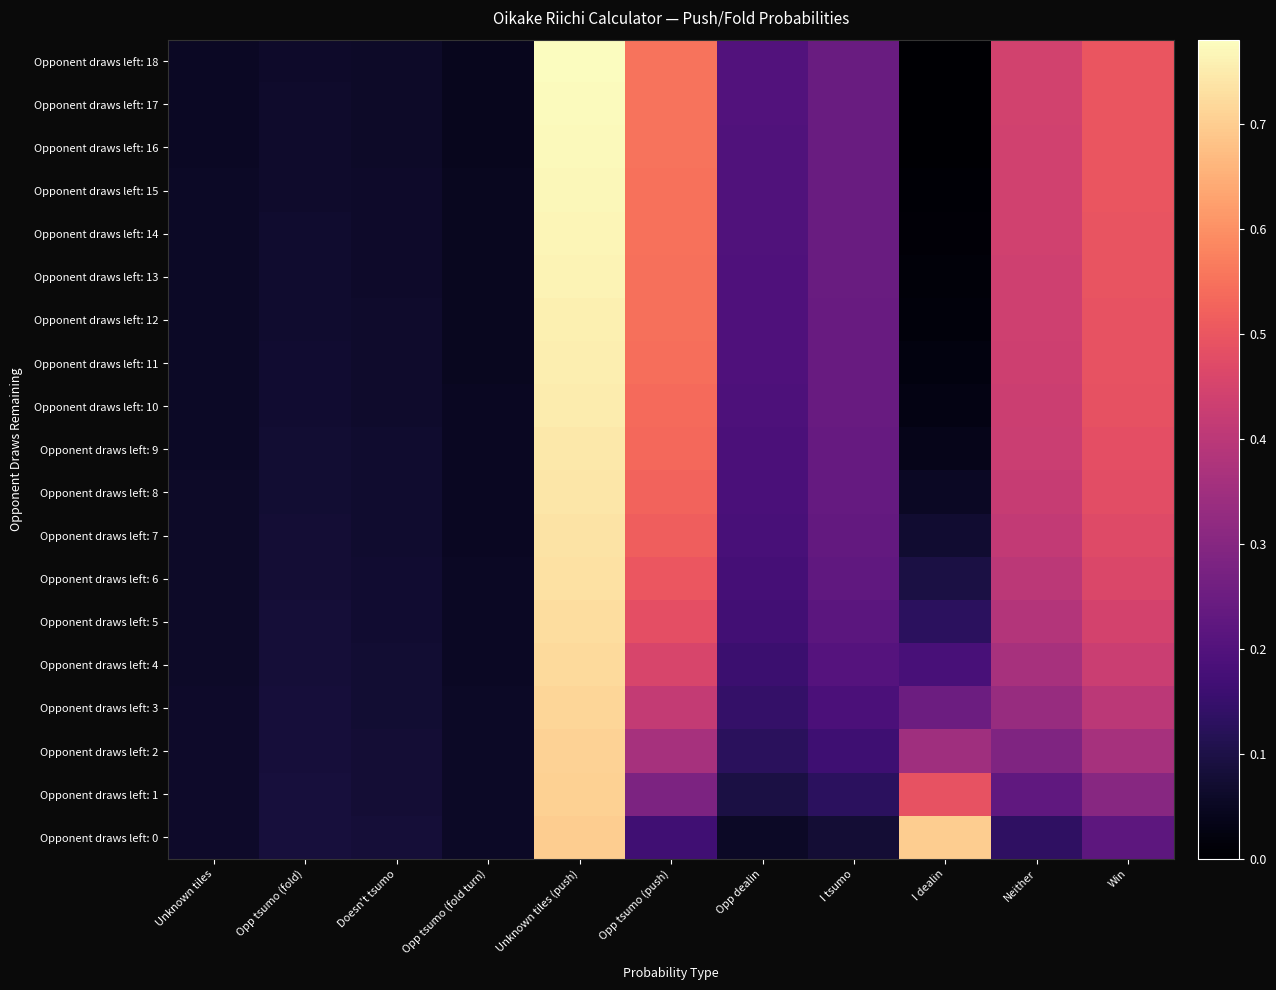

Which has a higher value, Opp tsumo (push) or Doesn't tsumo?

Opp tsumo (push)